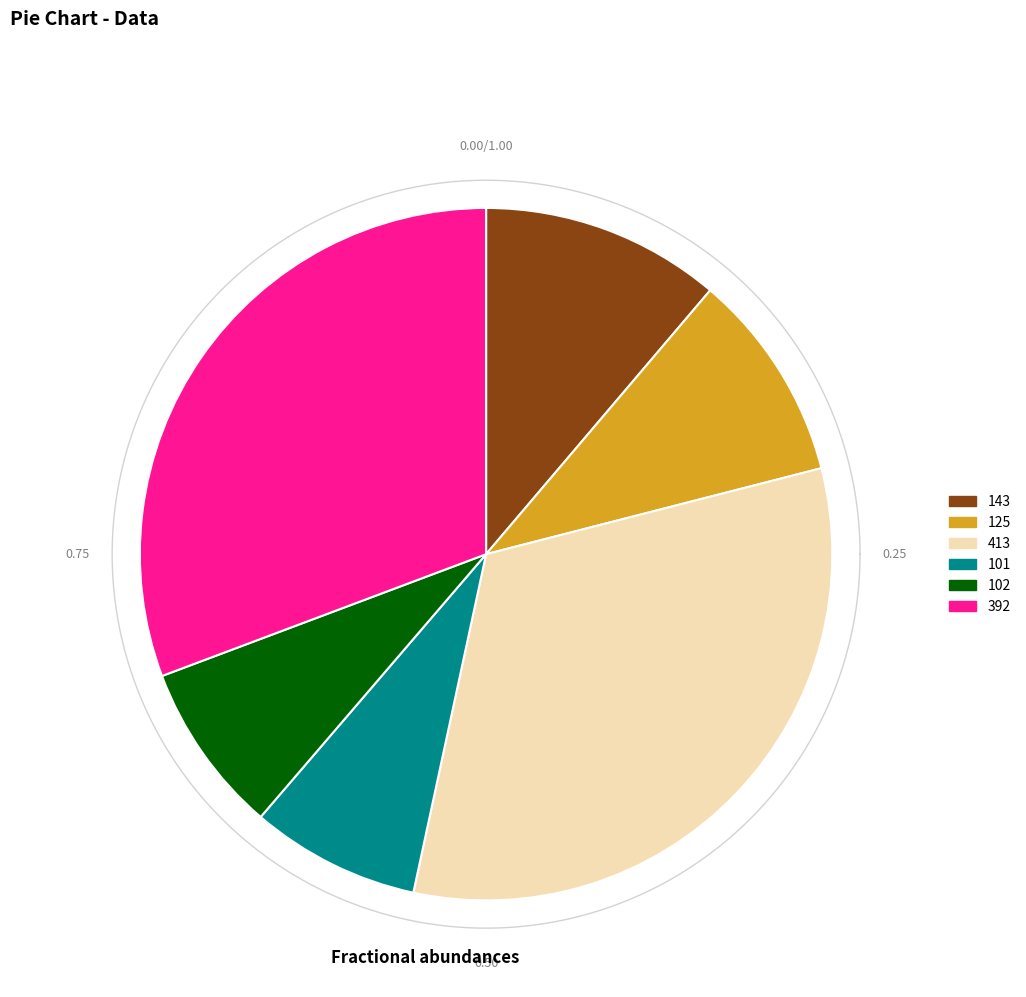

Is it true that 125 is 1% of the pie?

False